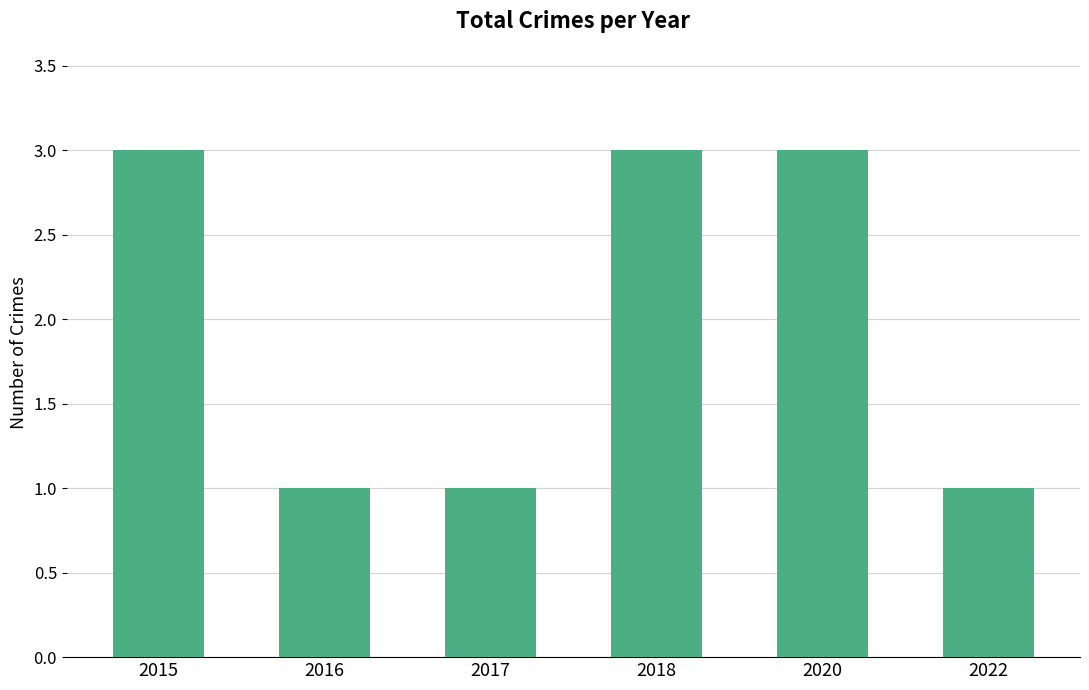

What is the difference between the second highest and minimum values?

2